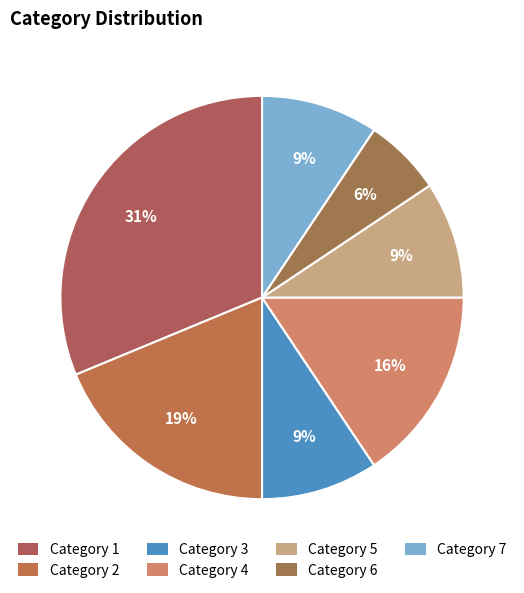

How many segments does this pie chart have?

7